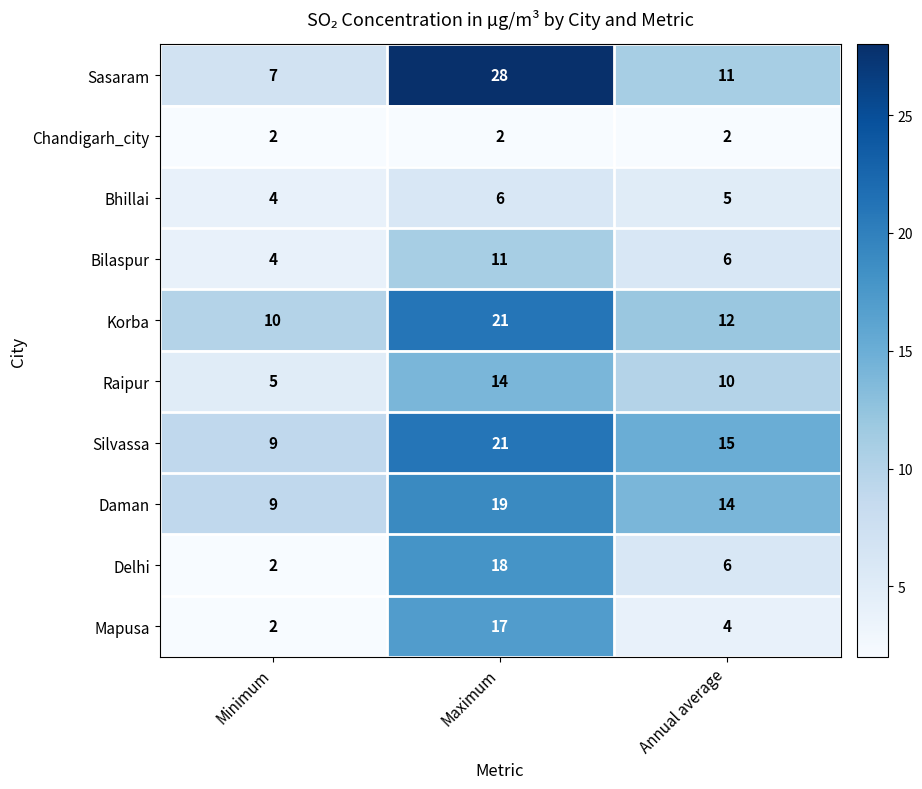

Reading left to right, list all the values displayed in this chart.

Sasaram: 7	28	11
Chandigarh_city: 2	2	2
Bhillai: 4	6	5
Bilaspur: 4	11	6
Korba: 10	21	12
Raipur: 5	14	10
Silvassa: 9	21	15
Daman: 9	19	14
Delhi: 2	18	6
Mapusa: 2	17	4